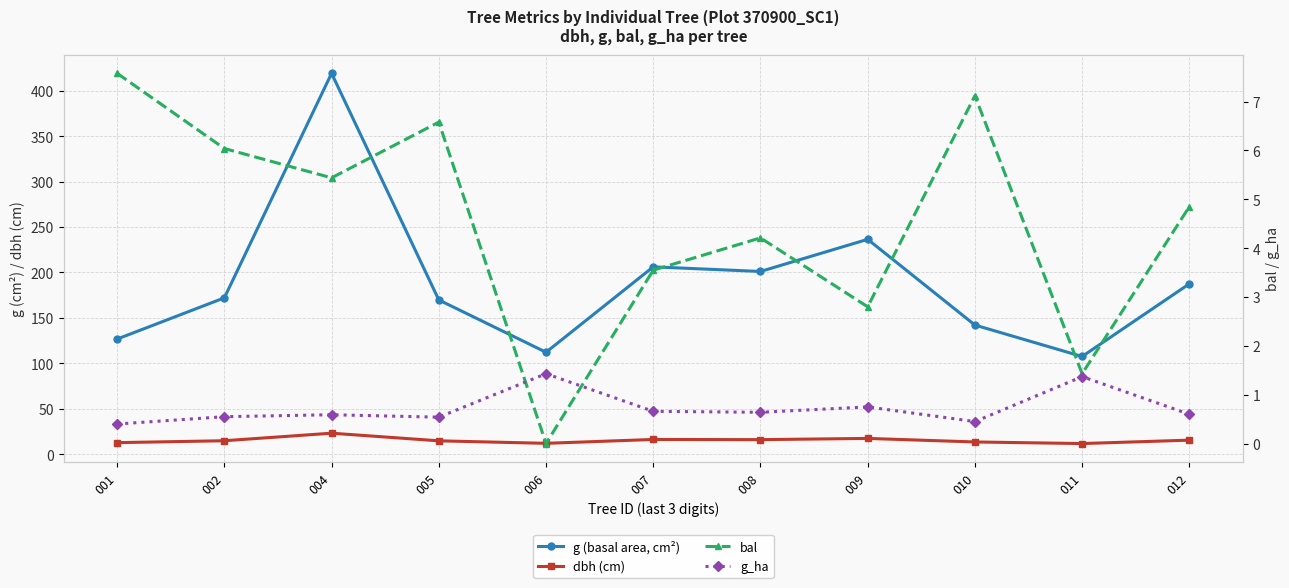

How many data points in dbh (cm) are less than 14?

4